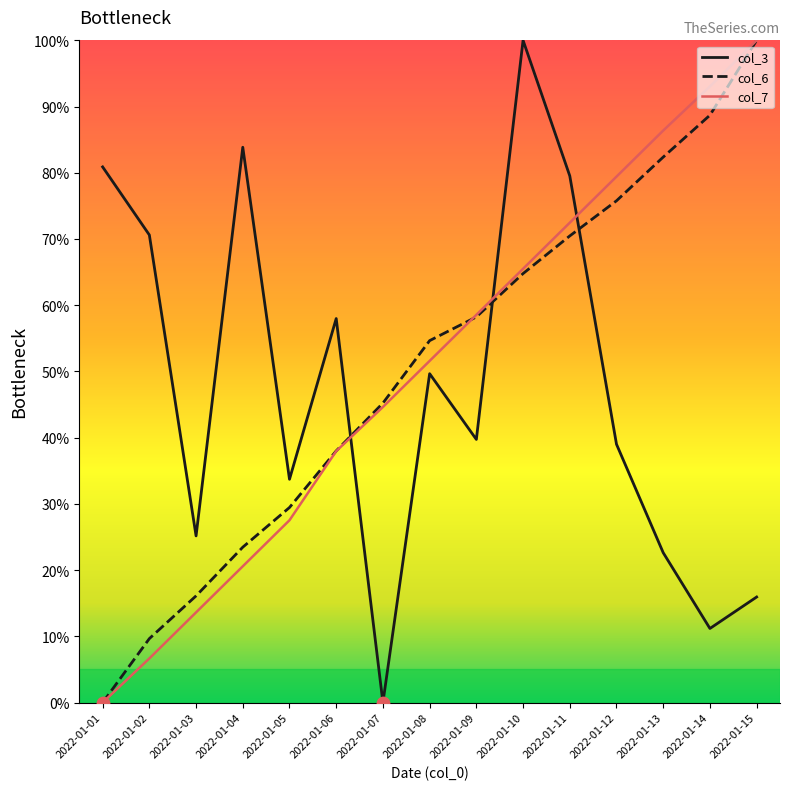

Is the value of col_3 at 2022-01-10 greater than the value of col_7 at 2022-01-03?

Yes